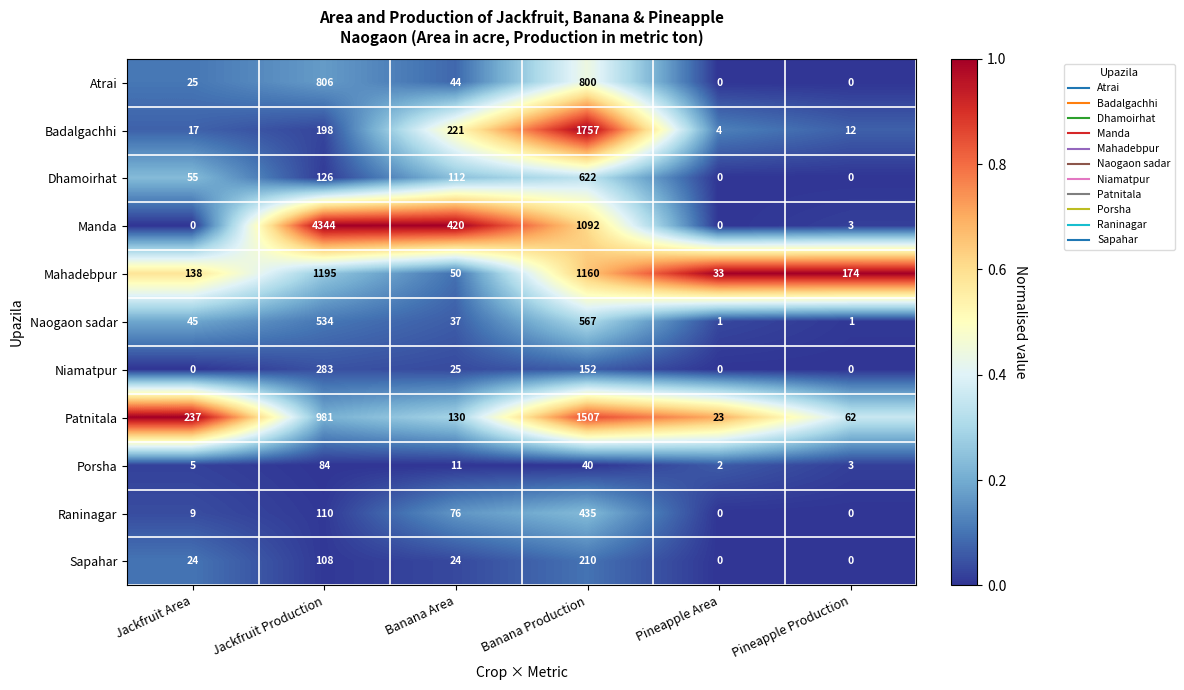

Where is Dhamoirhat nearest to the value 311?

Jackfruit Production